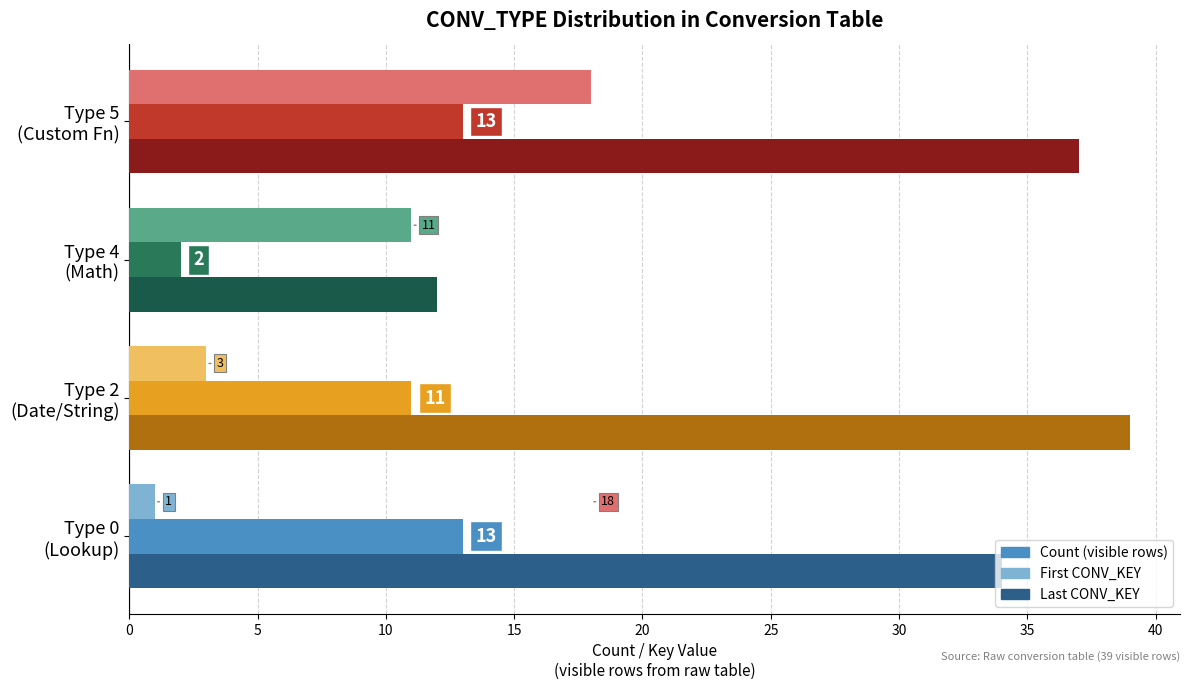

Count the number of categories in the chart.

4